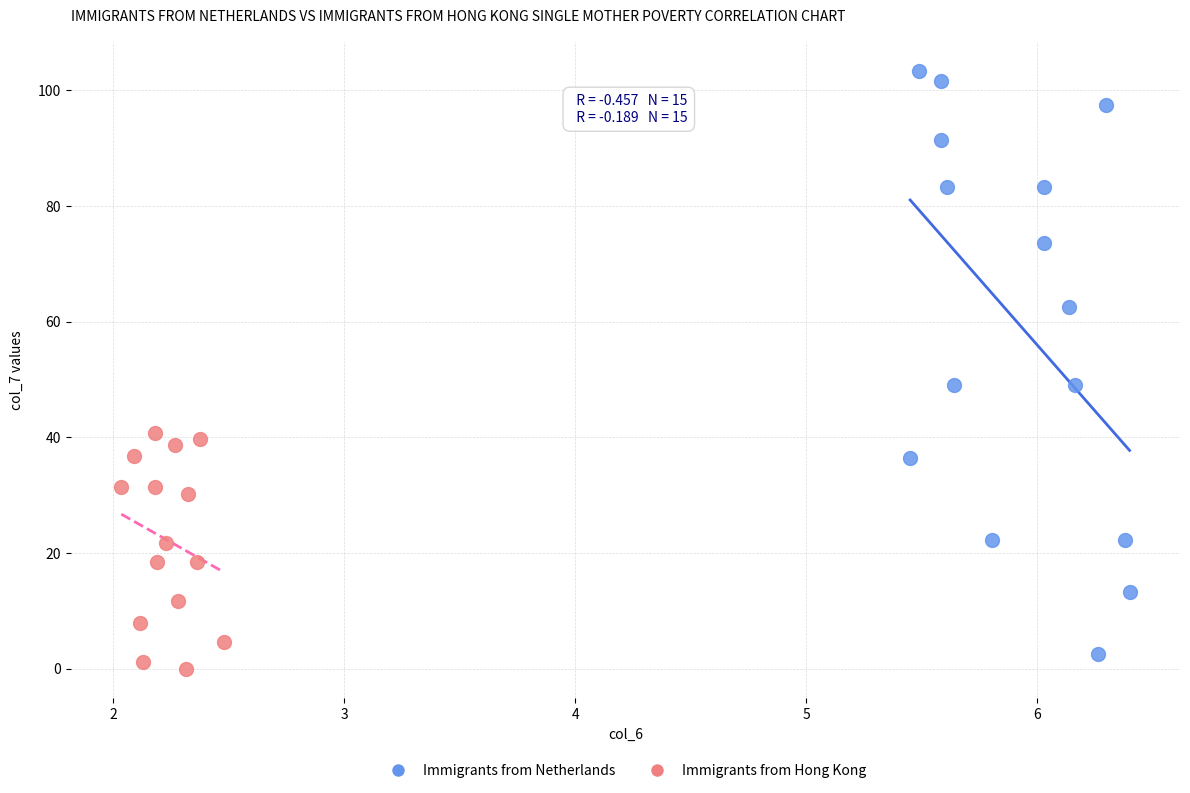

Which series reaches the maximum Y coordinate?

Immigrants from Netherlands